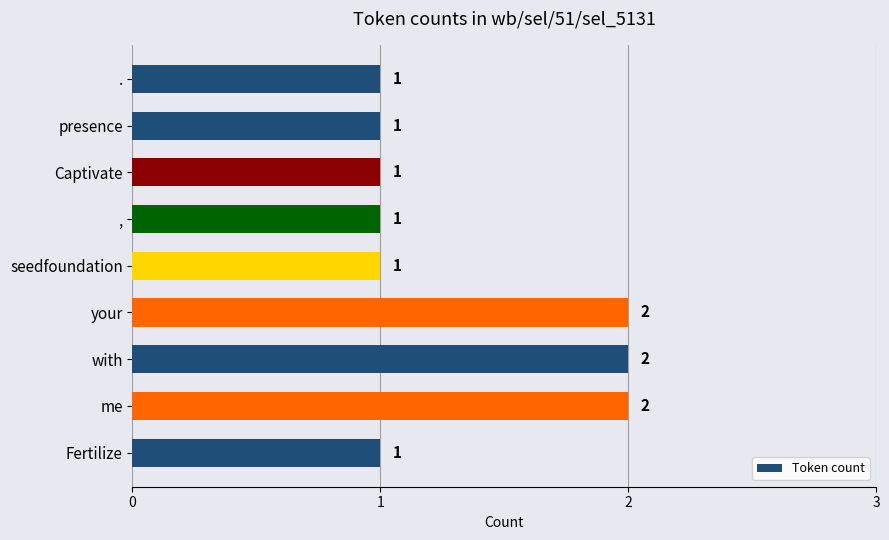

Reading bottom to top, list all the values displayed in this chart.

Fertilize=1	me=2	with=2	your=2	seedfoundation=1	,=1	Captivate=1	presence=1	.=1